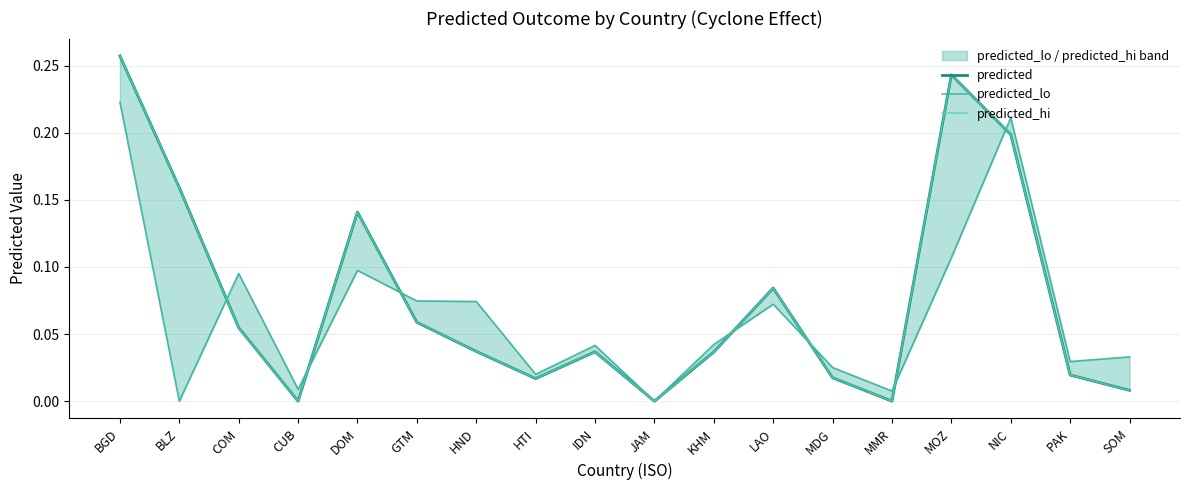

Is the value of predicted_lo at CUB greater than the value of predicted_hi at CUB?

Yes